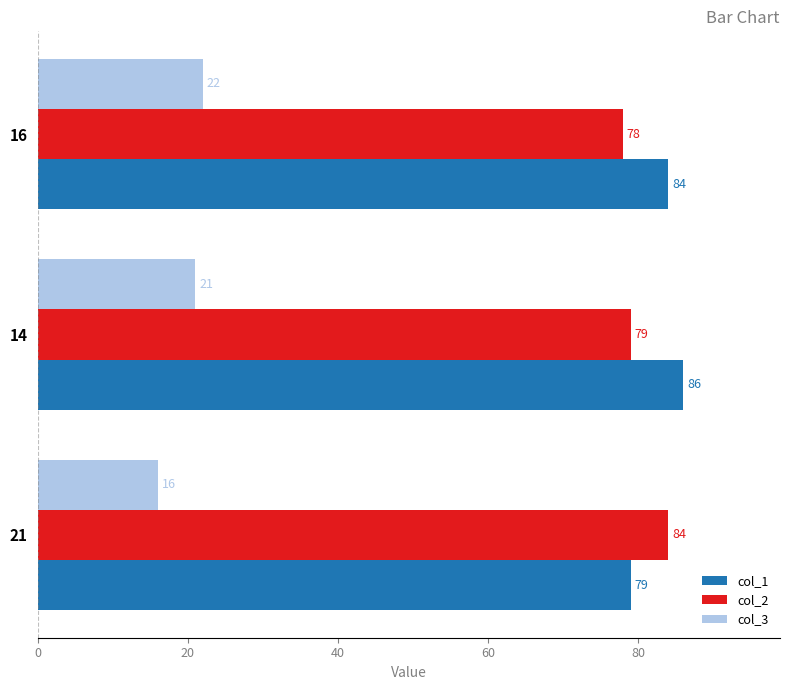

At which label is col_3 closest to 19?

14